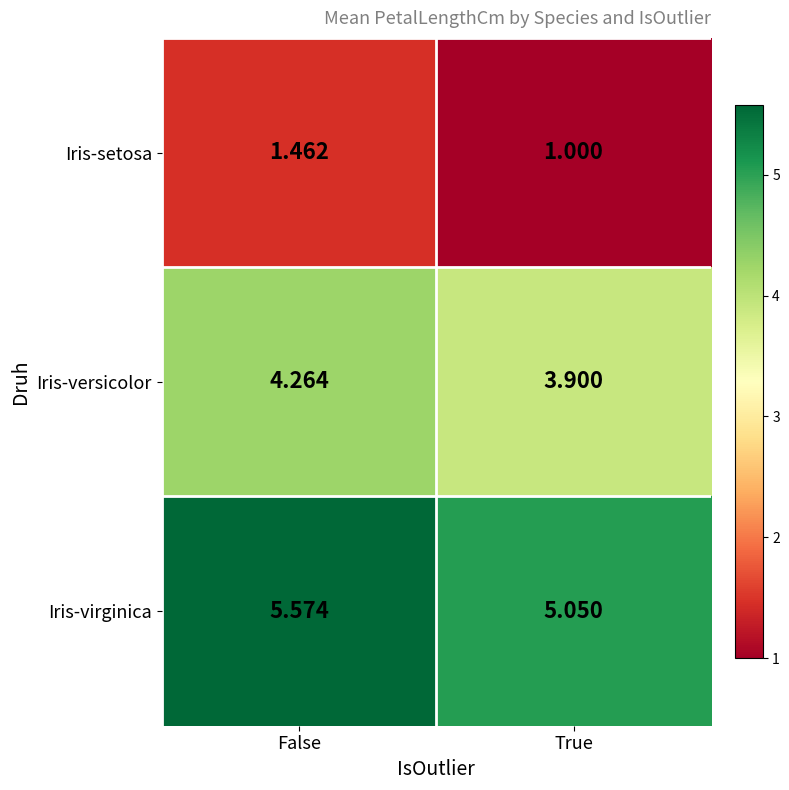

Where is Iris-setosa nearest to the value 1?

True